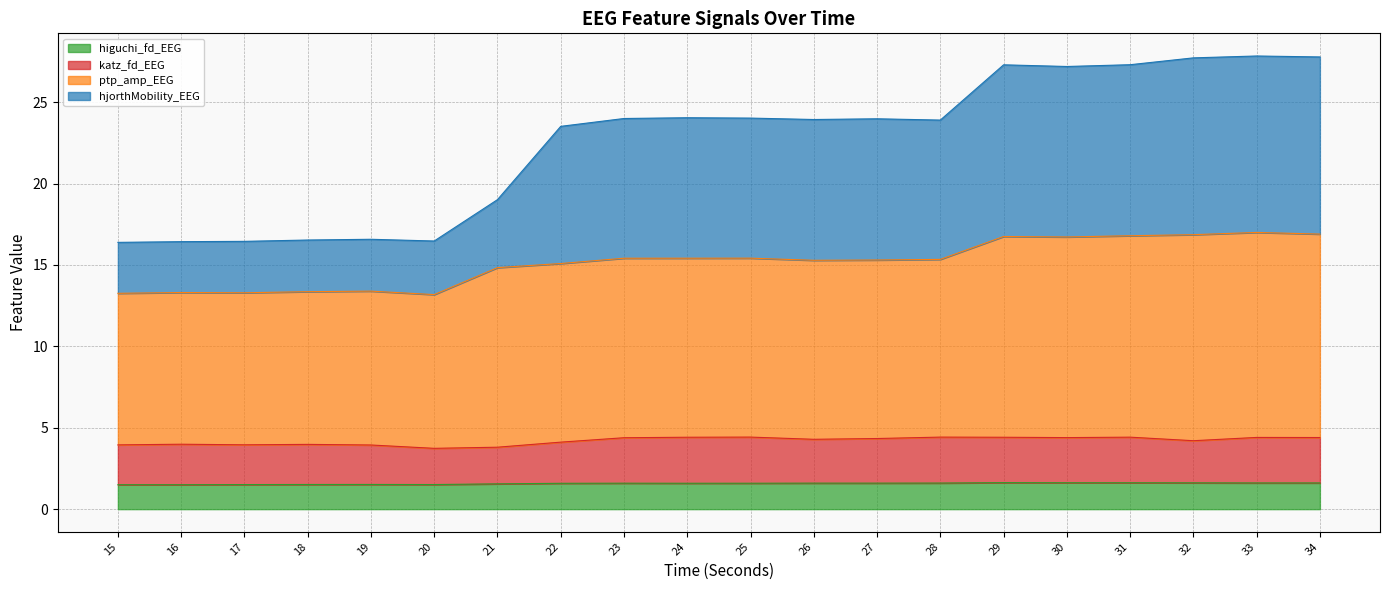

Does the chart display data point markers on the line(s)?

No